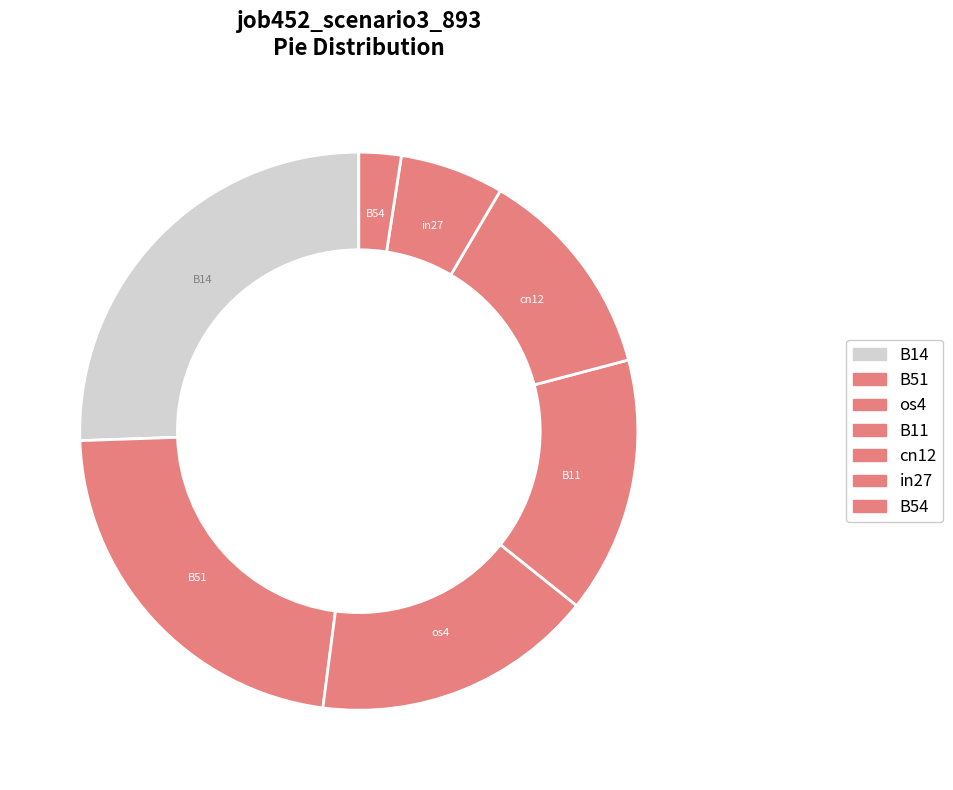

How many slices are in this pie chart?

7